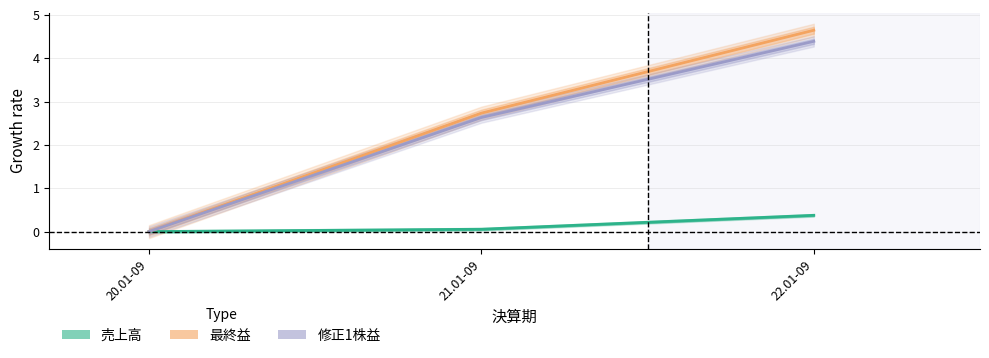

Between 22.01-09 and 21.01-09, which is larger?

22.01-09